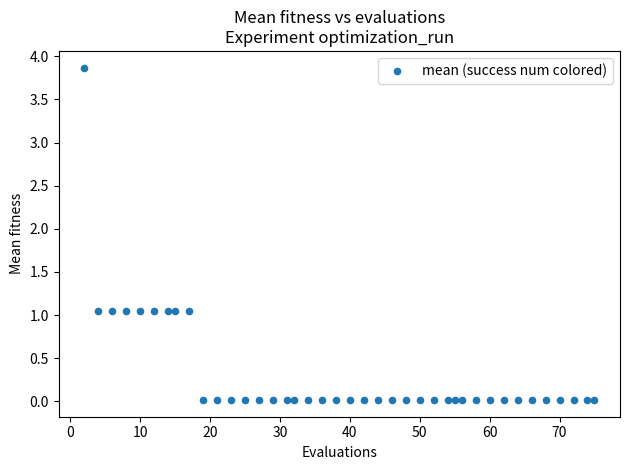

What is the range of X values (max minus min)?

73.0